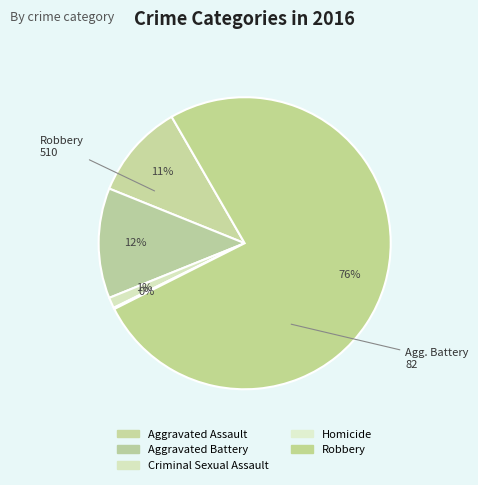

How much of the chart is everything except Homicide?

99.9%